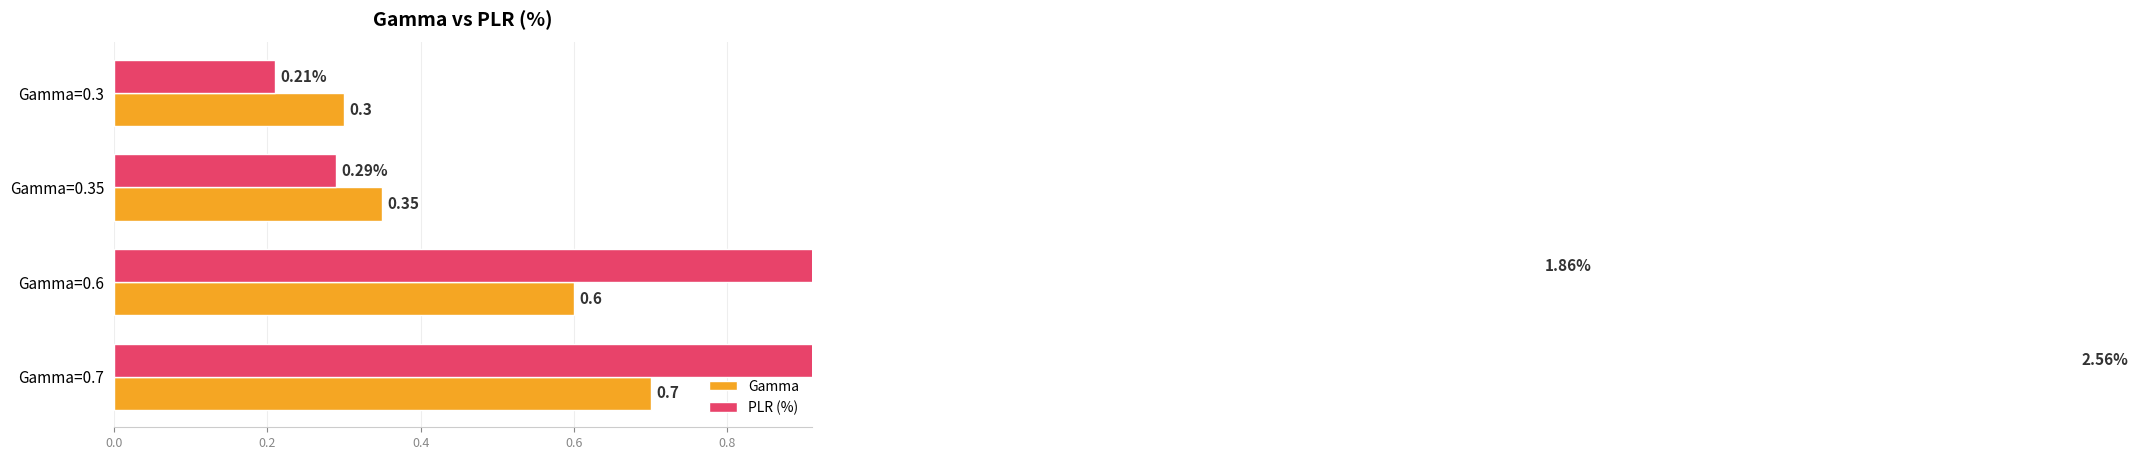

What is the sum of all PLR (%) values?

4.9